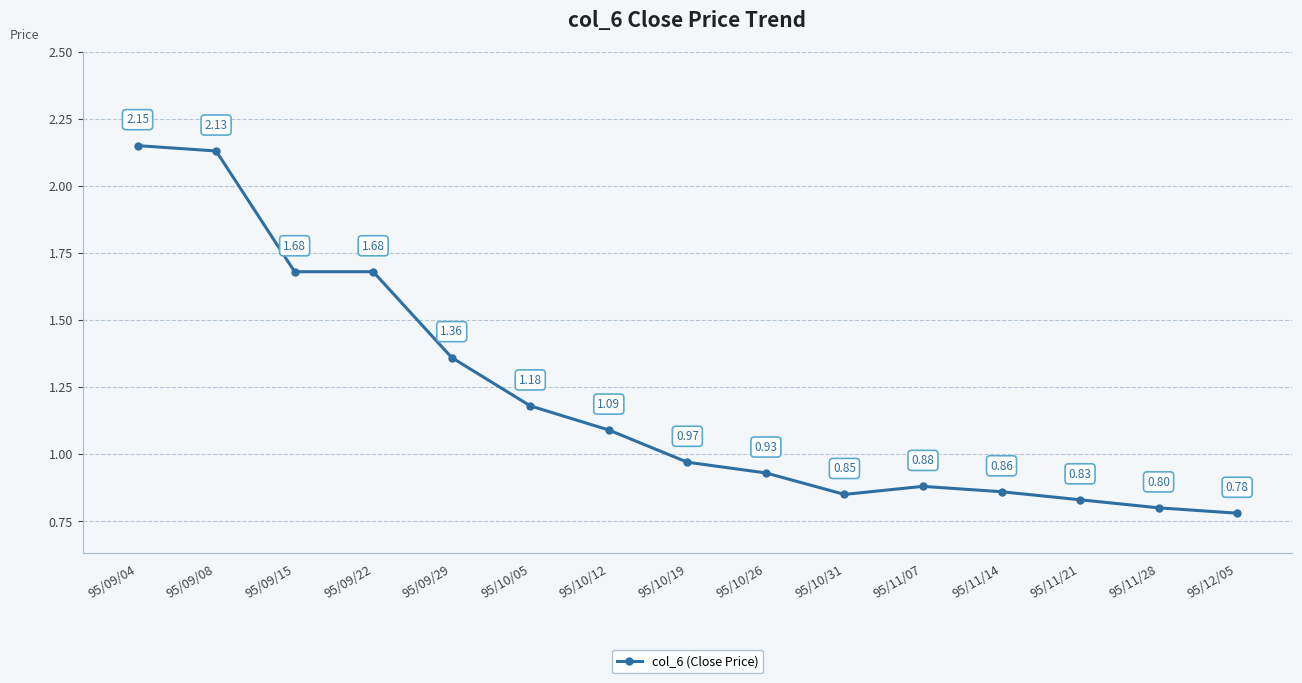

Between 95/10/26 and 95/11/28, which is larger?

95/10/26